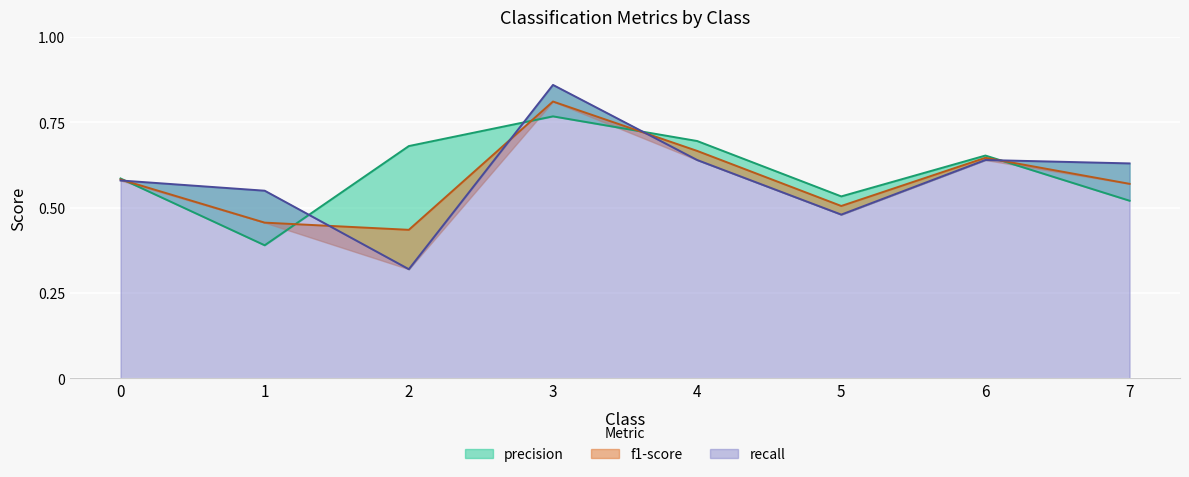

How many lines are shown in the chart?

3